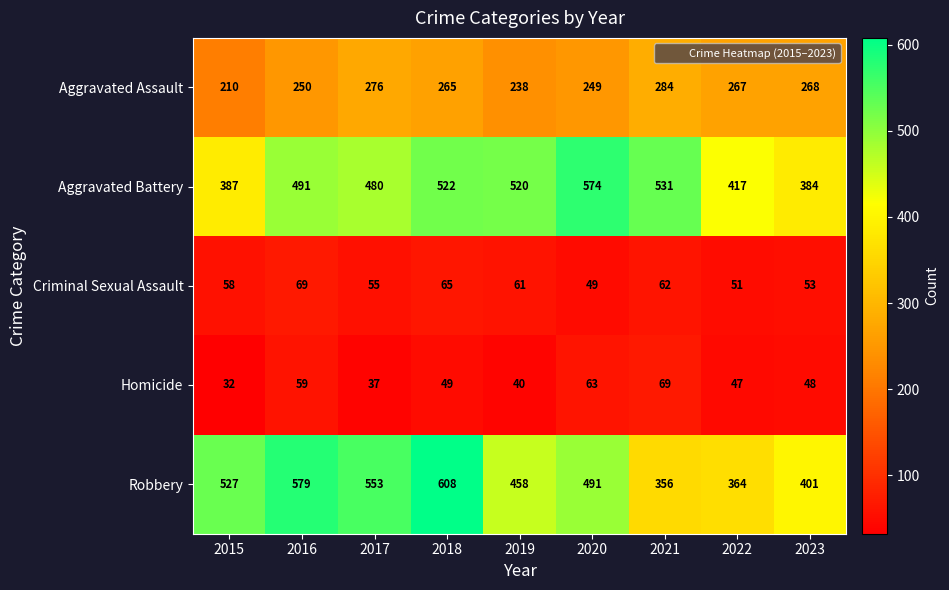

Between 2022 and 2023, which series saw the biggest shift?

Robbery